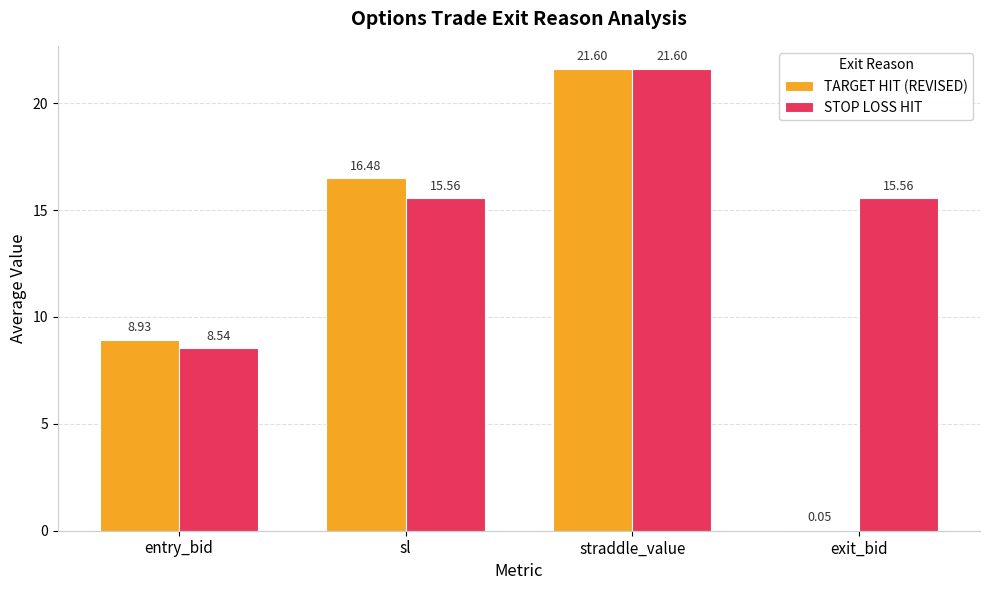

What are all the series names shown in the legend?

TARGET HIT (REVISED), STOP LOSS HIT